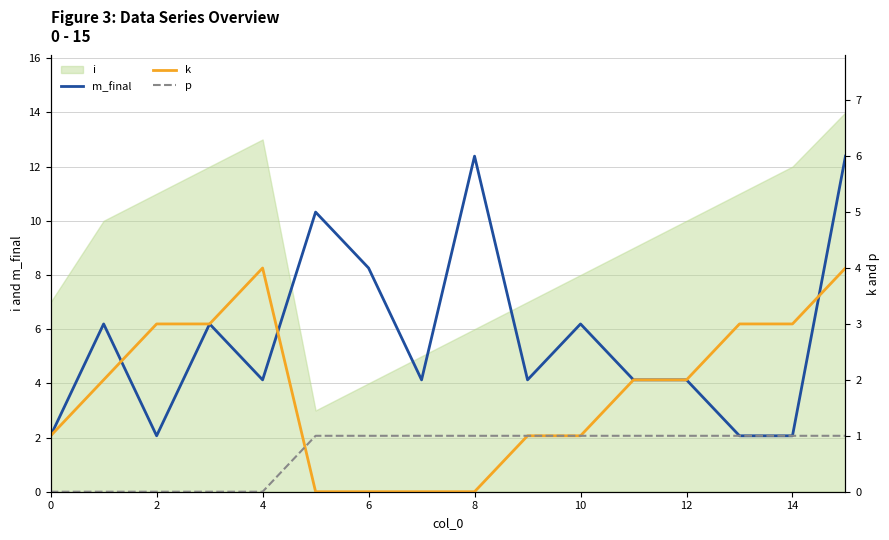

How many lines are shown in the chart?

3